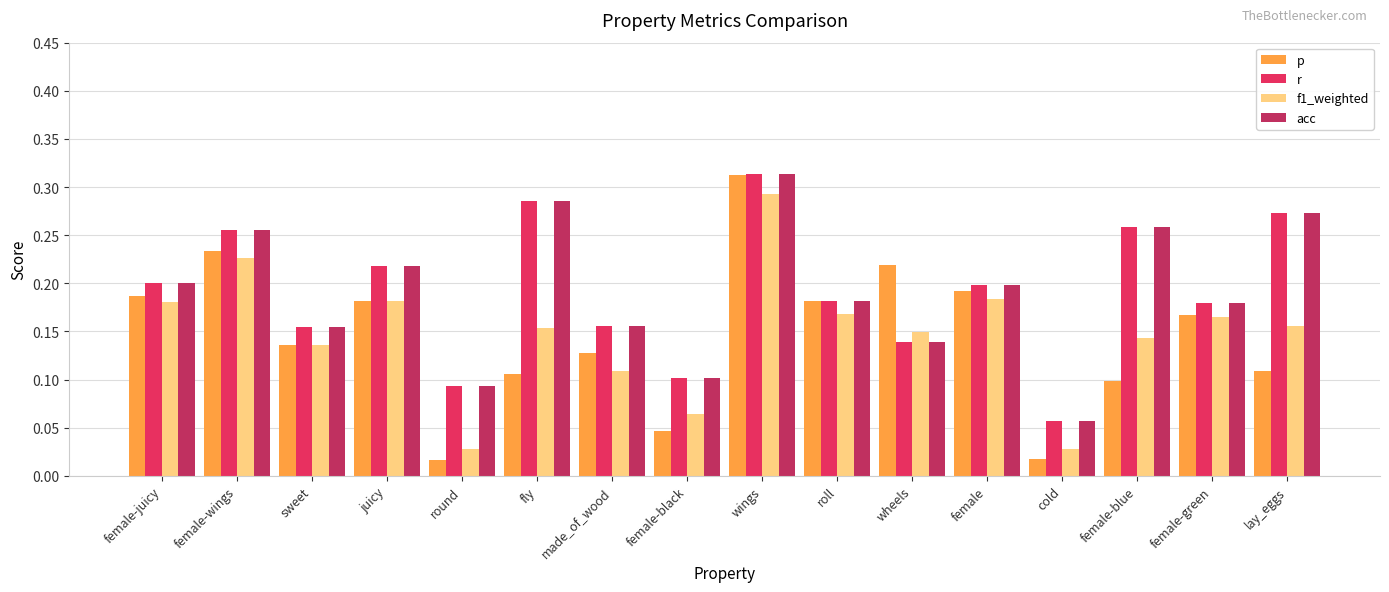

How many distinct data groups are displayed?

4